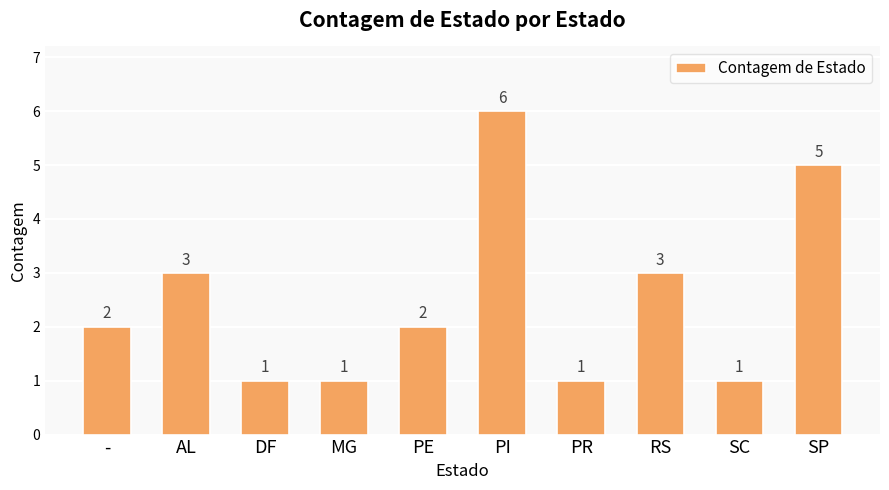

What is the change in value from - to DF?

-1